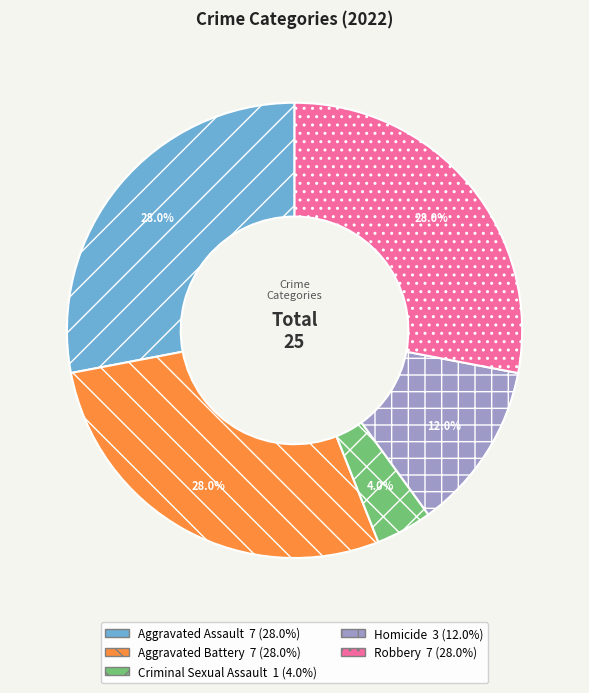

Does Homicide account for over 50% of the chart?

No